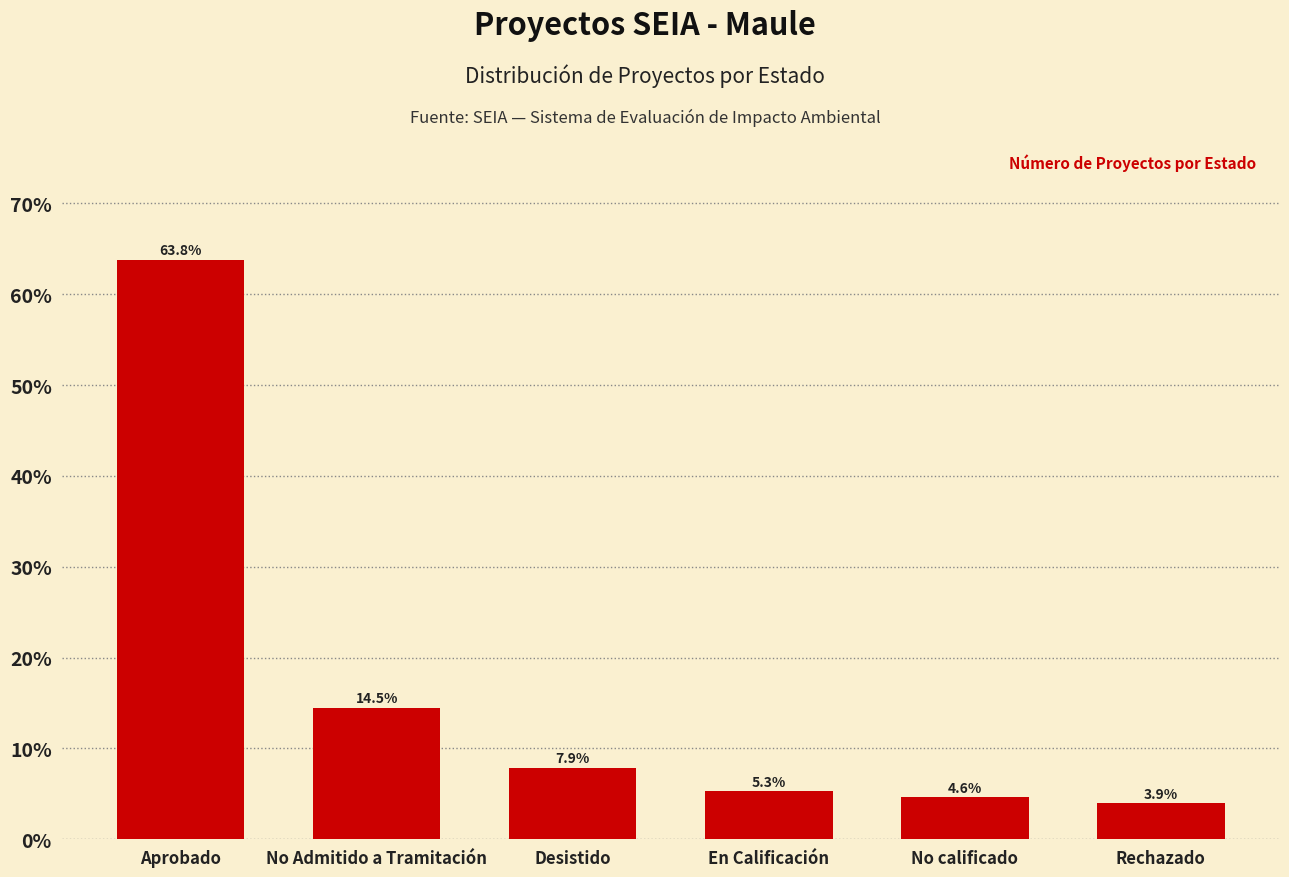

What is the value of the 5th bar from the left?

4.6